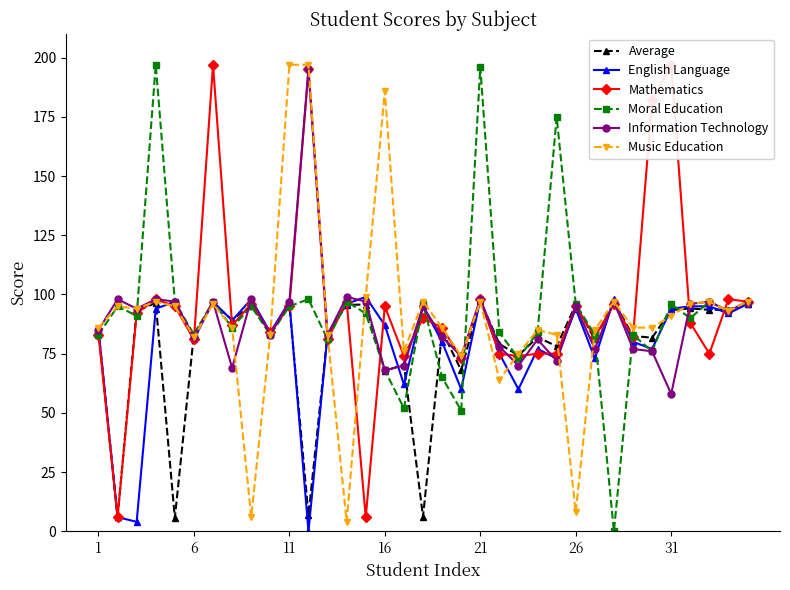

Which series has the largest range (max minus min)?

Moral Education